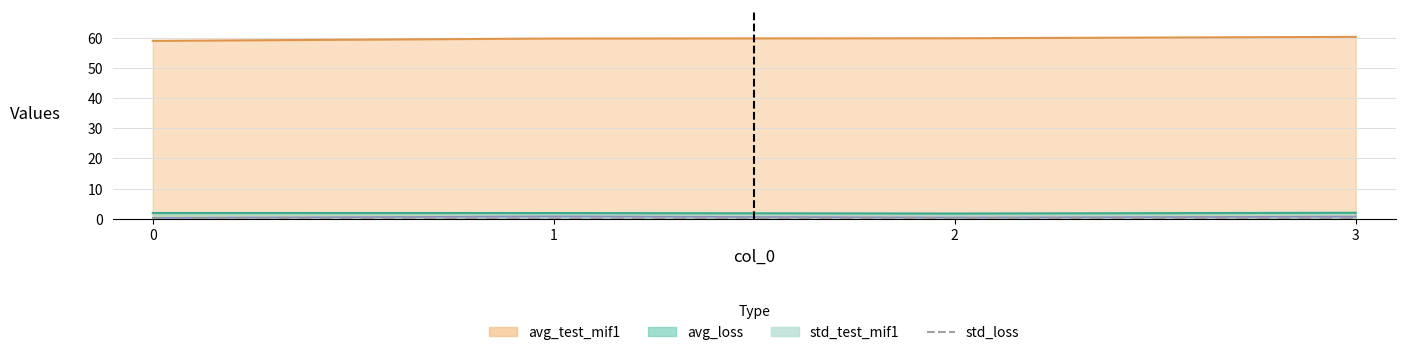

How many data points does each series have?

4